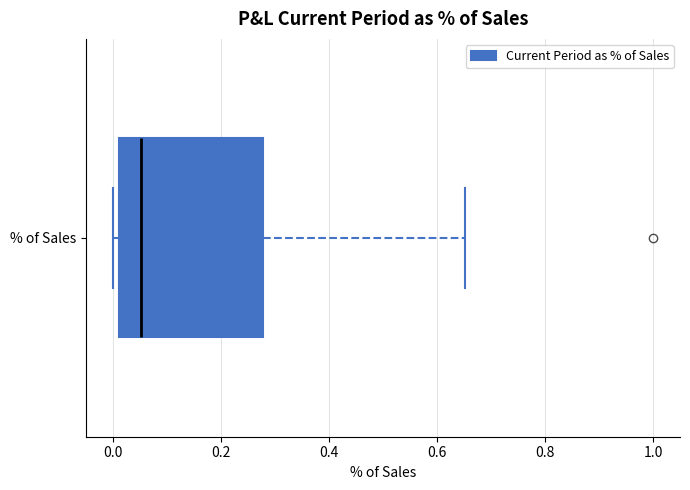

Read this box plot against the x-axis: the position of the median line, the range covered by the box, and the ends of both whiskers. The values are not printed on the chart, so give them approximately, as read against the axis.

median 0.06, box 0.02 to 0.28, whiskers 0.00 to 0.66